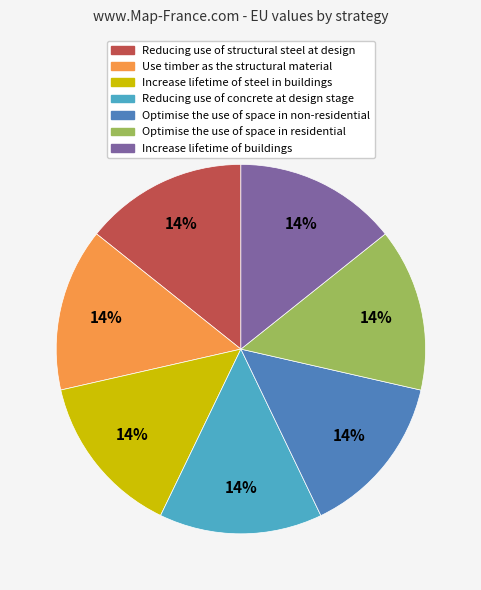

Does Reducing use of structural steel at design represent more than half of the total?

No